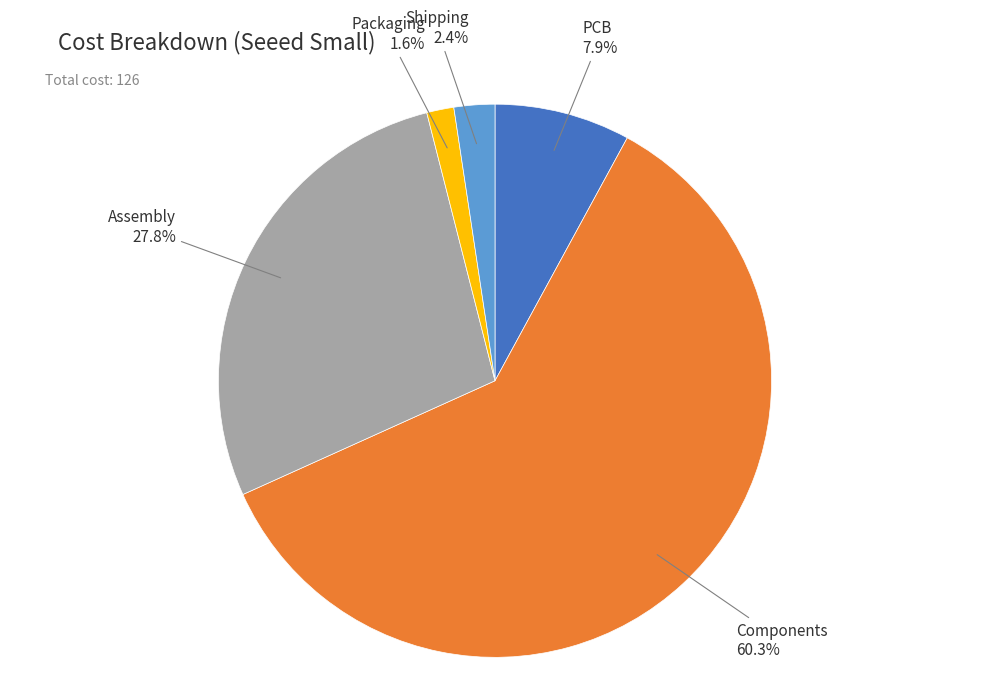

Is there a majority slice in this chart?

Yes